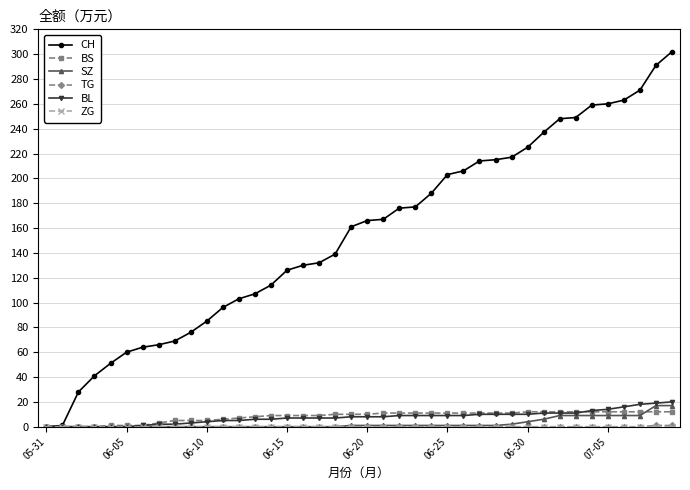

Which series has the largest total across all categories?

CH